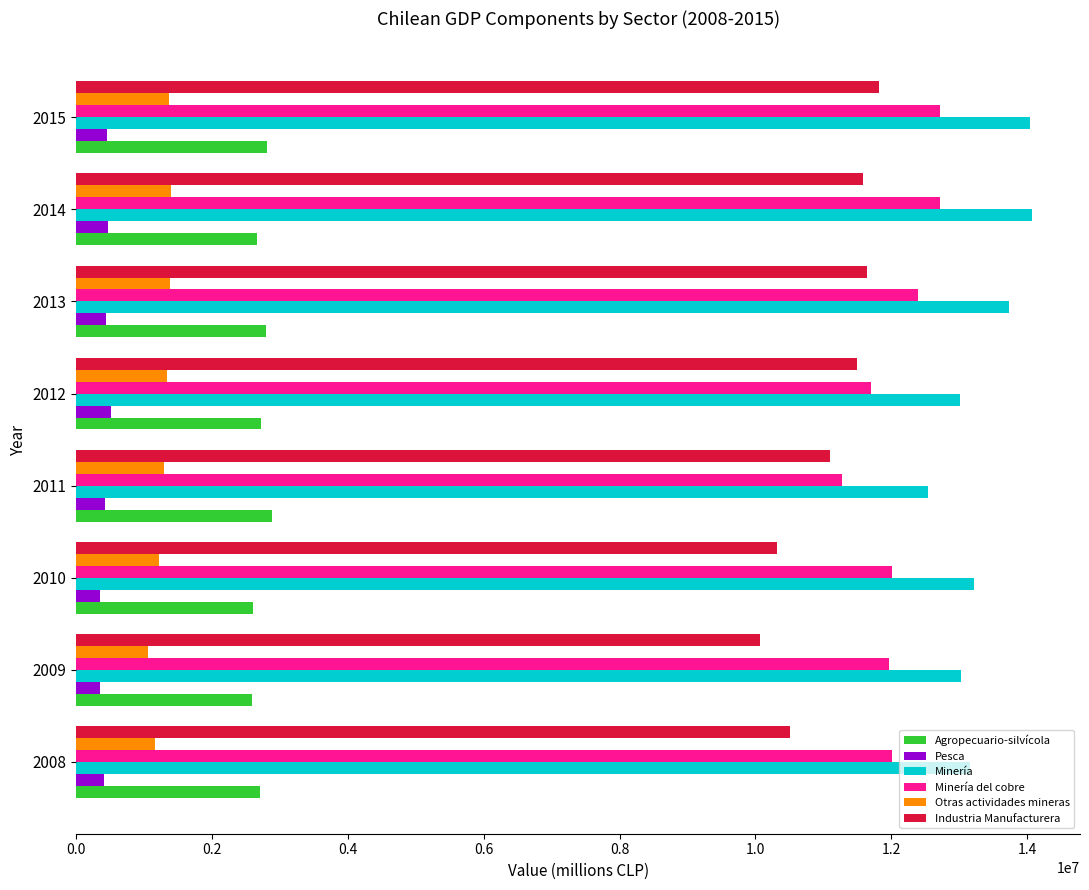

What is the minimum value for Otras actividades mineras?

1063303